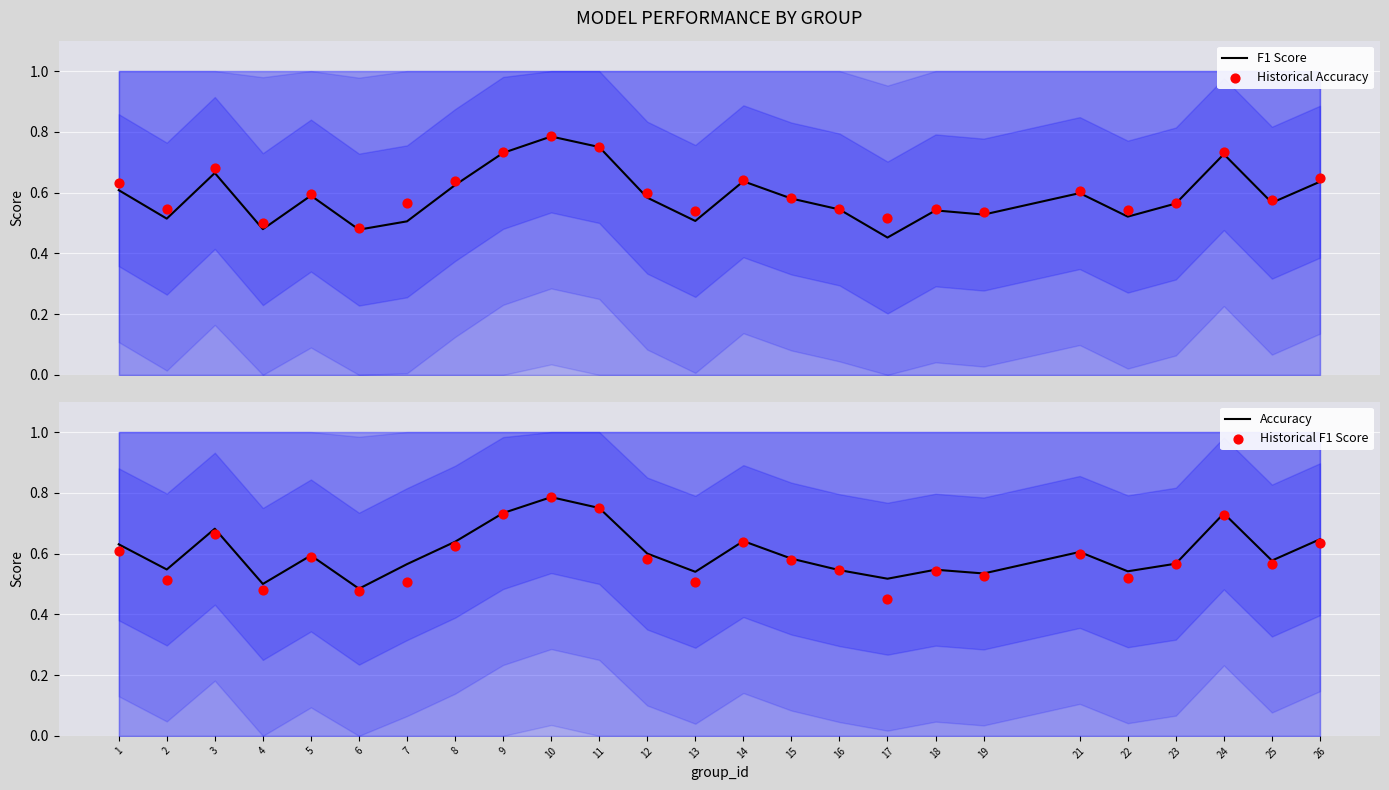

Which series reaches the minimum Y coordinate?

F1 Score